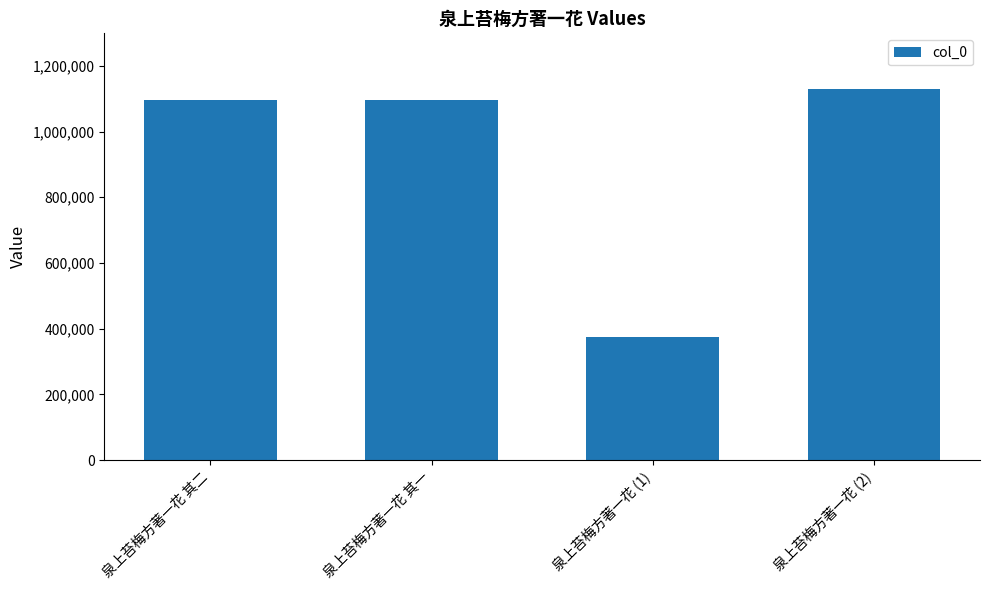

At which category does the chart reach its peak across all series?

泉上苔梅方著一花 (2)